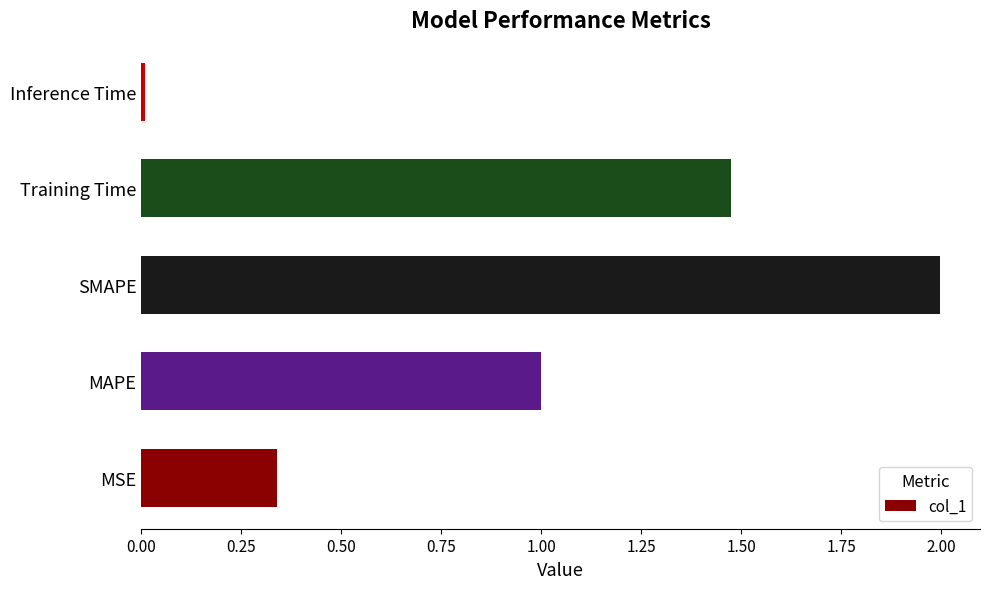

What value does the data have at MAPE?

1.0